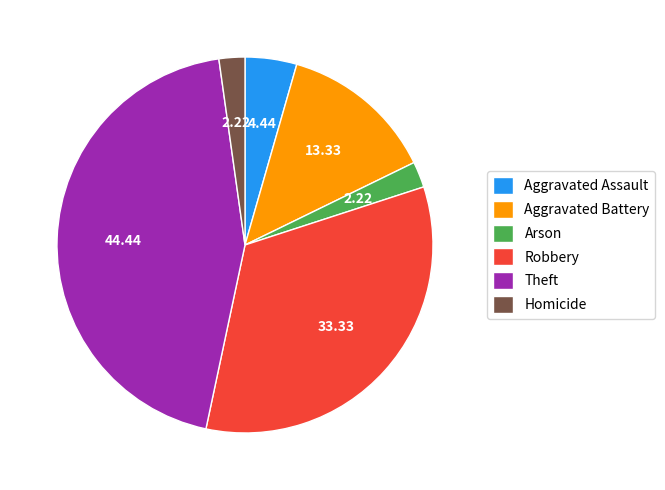

How many slices are in this pie chart?

6